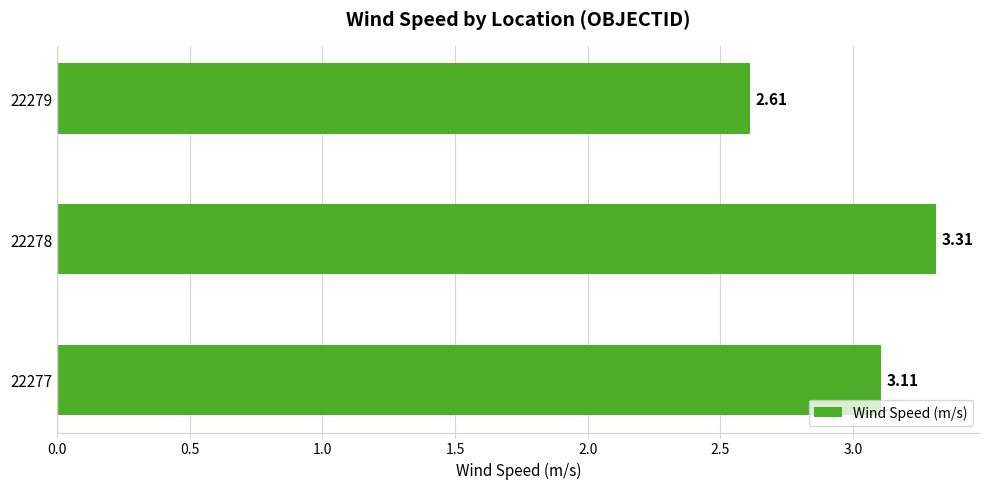

What is the change in value from 22277 to 22279?

-0.5